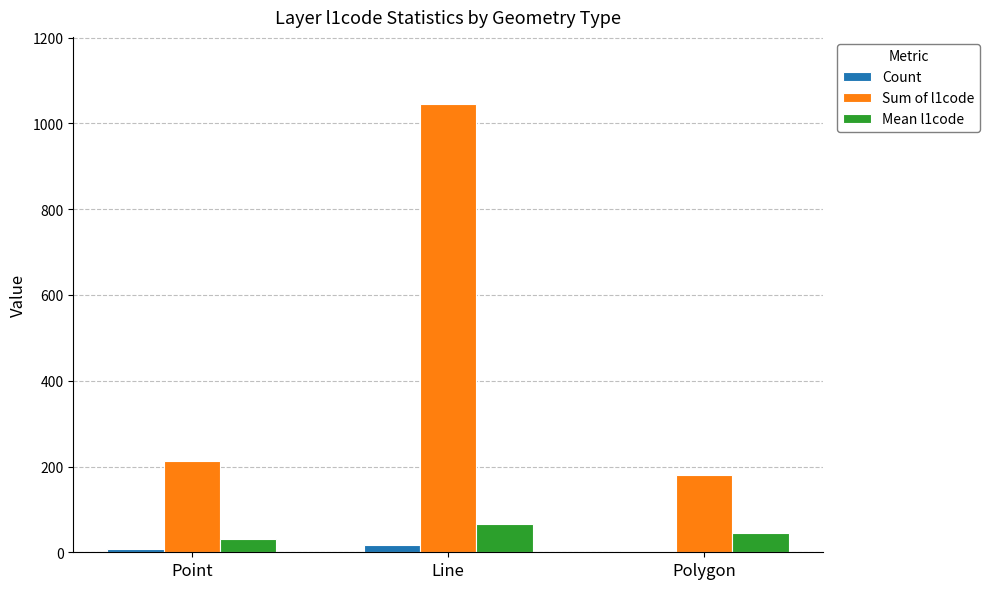

At which category is the sum across all series the highest?

Line